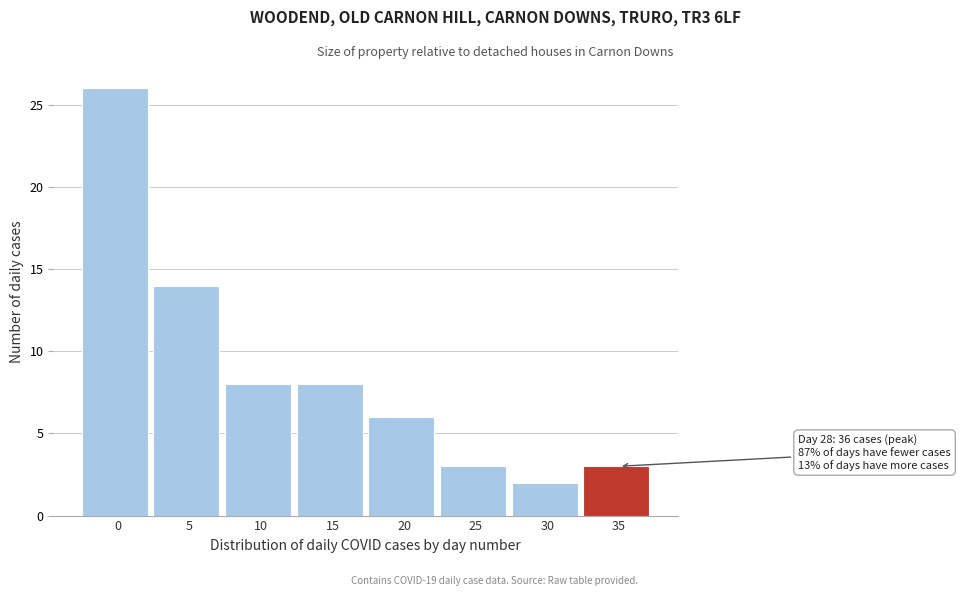

Reading left to right, transcribe all the data shown in this chart.

26	14	8	8	6	3	2	3